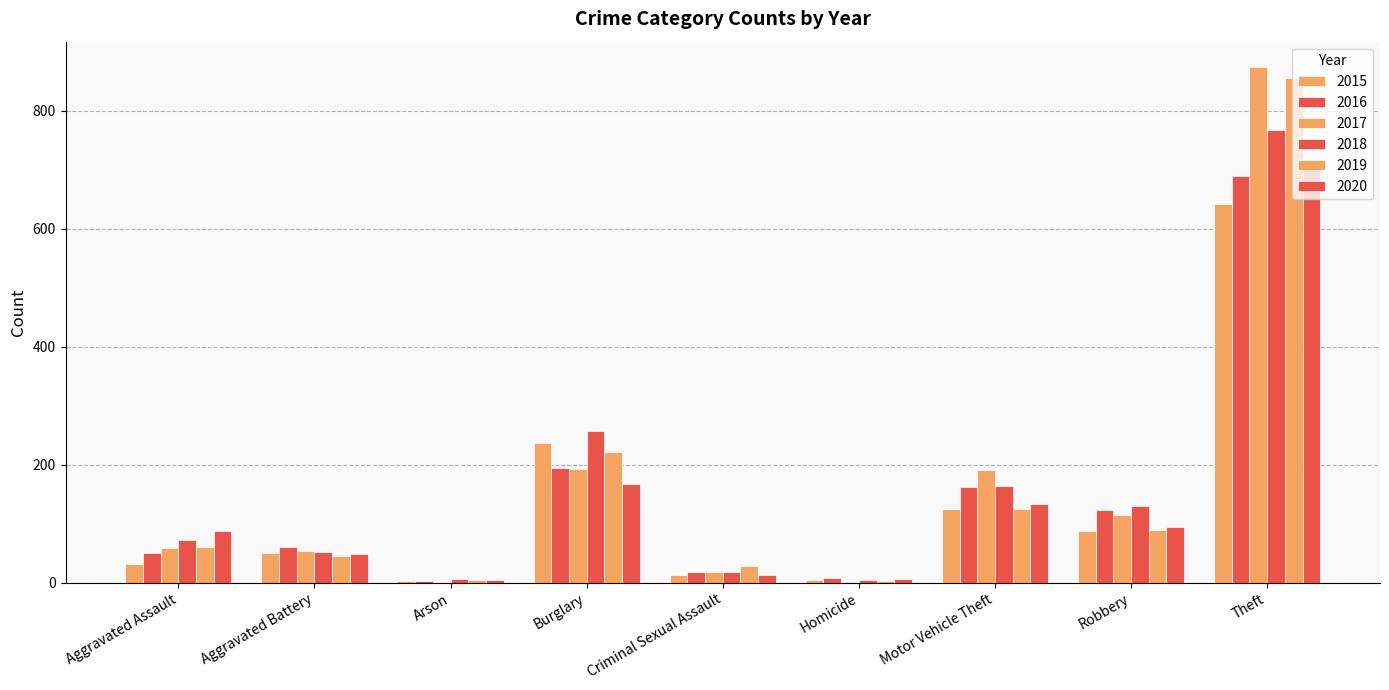

What is the highest value of the 2018 series?

767